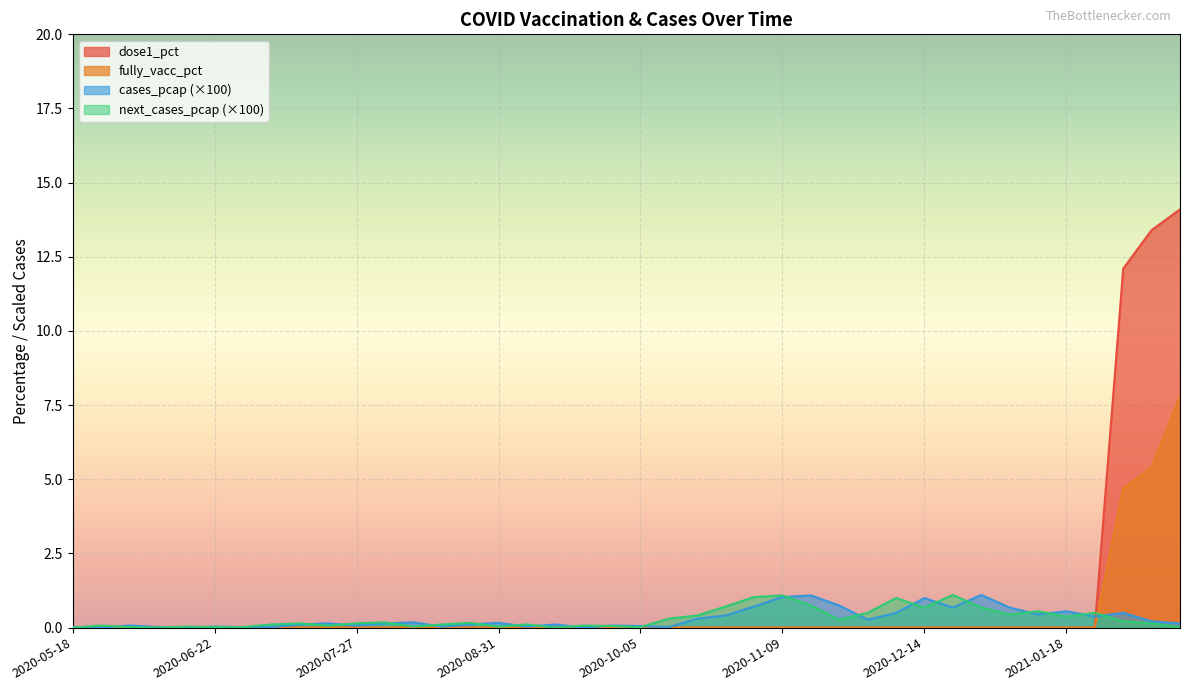

Is it true that cases_pcap_scaled equals 0.6 at 2021-01-18?

True